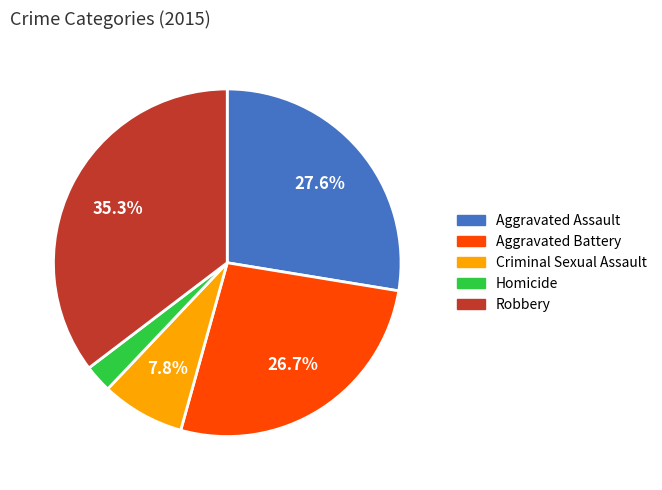

Count the number of slices in the pie.

5